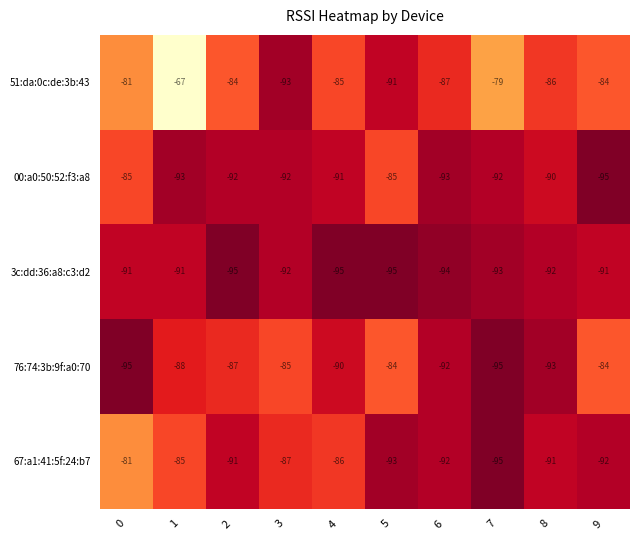

At 5, list the series in order from smallest to largest.

3c:dd:36:a8:c3:d2, 67:a1:41:5f:24:b7, 51:da:0c:de:3b:43, 00:a0:50:52:f3:a8, 76:74:3b:9f:a0:70